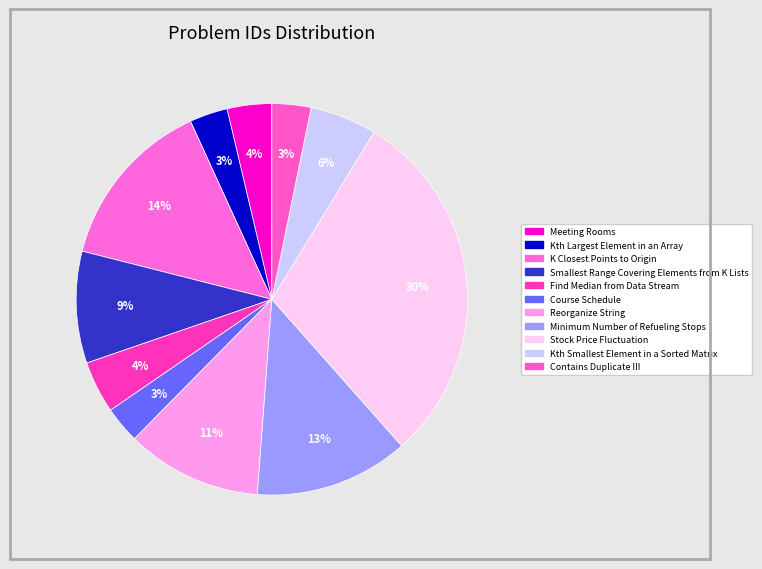

How many segments does this pie chart have?

11